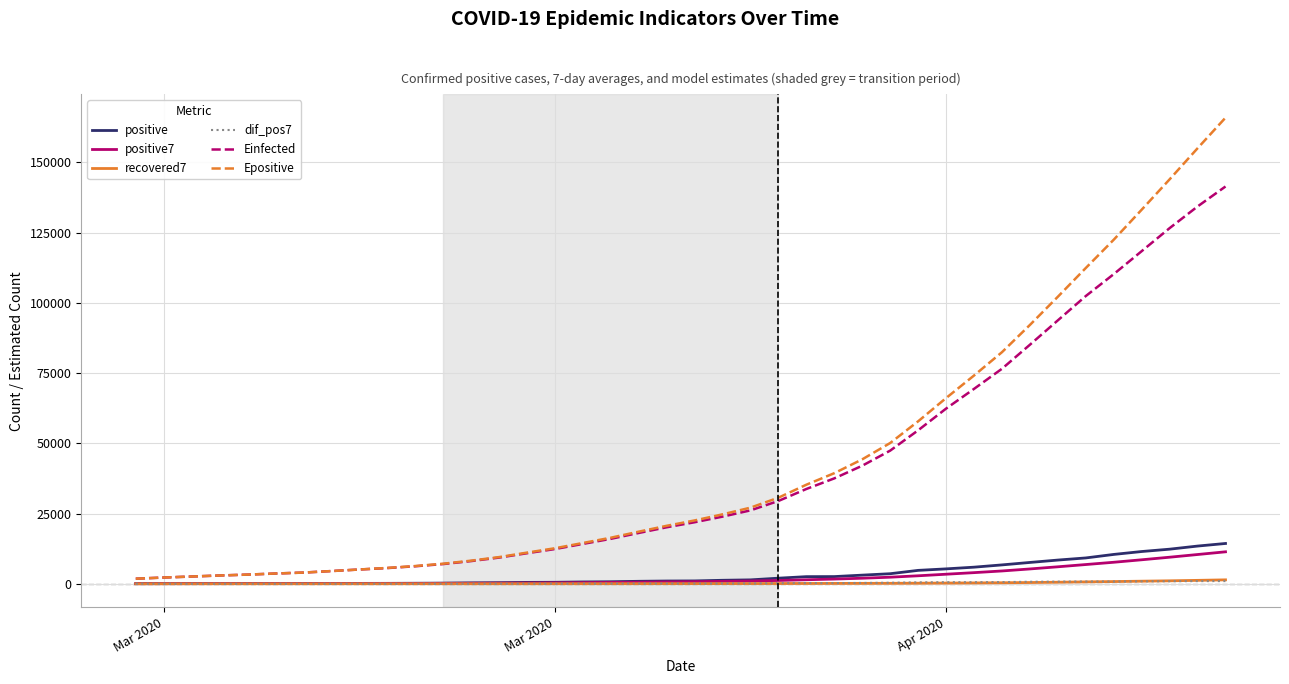

True or false: Epositive and positive cross at least once.

False